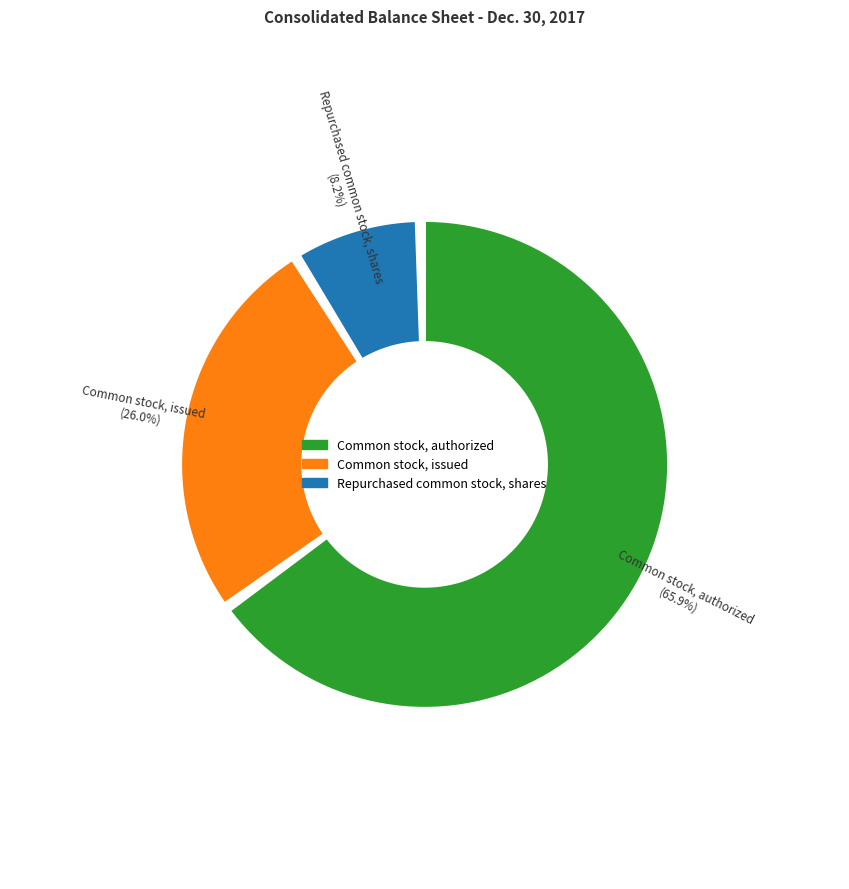

Which has a higher value, Common stock, authorized or Repurchased common stock, shares?

Common stock, authorized